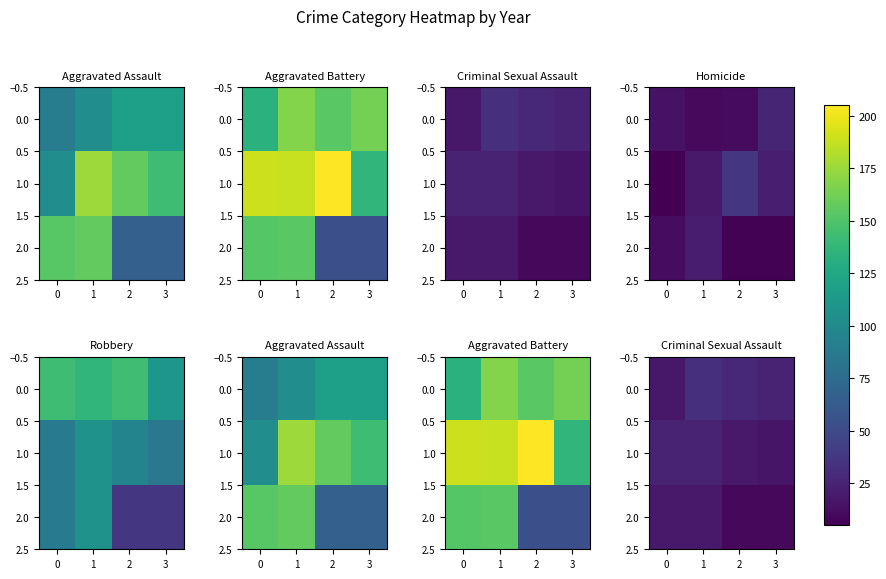

The 1.0 series shows 24 at 1. True or false?

True